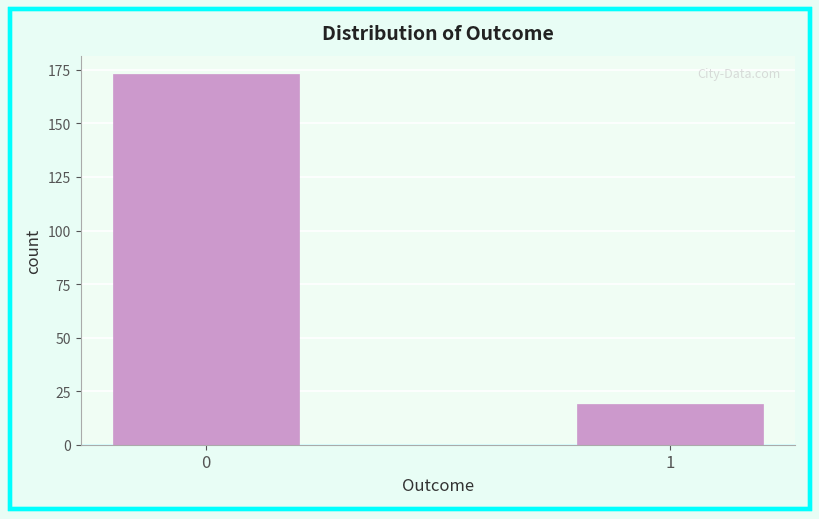

Reading right to left, extract all data points from this chart.

1=19	0=173